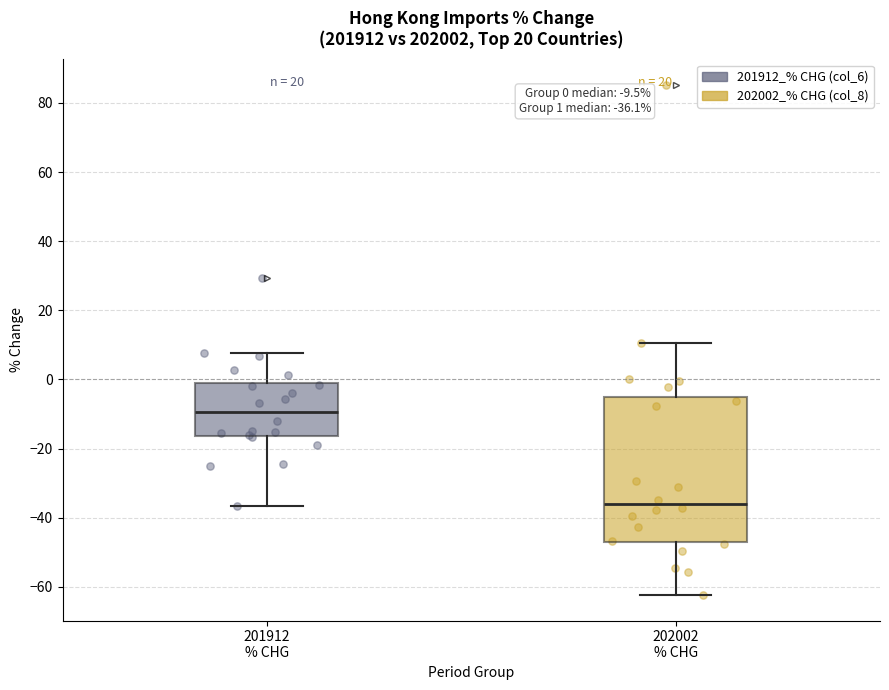

Comparing the boxes themselves (not the whiskers), which one is the tallest?

202002 % CHG